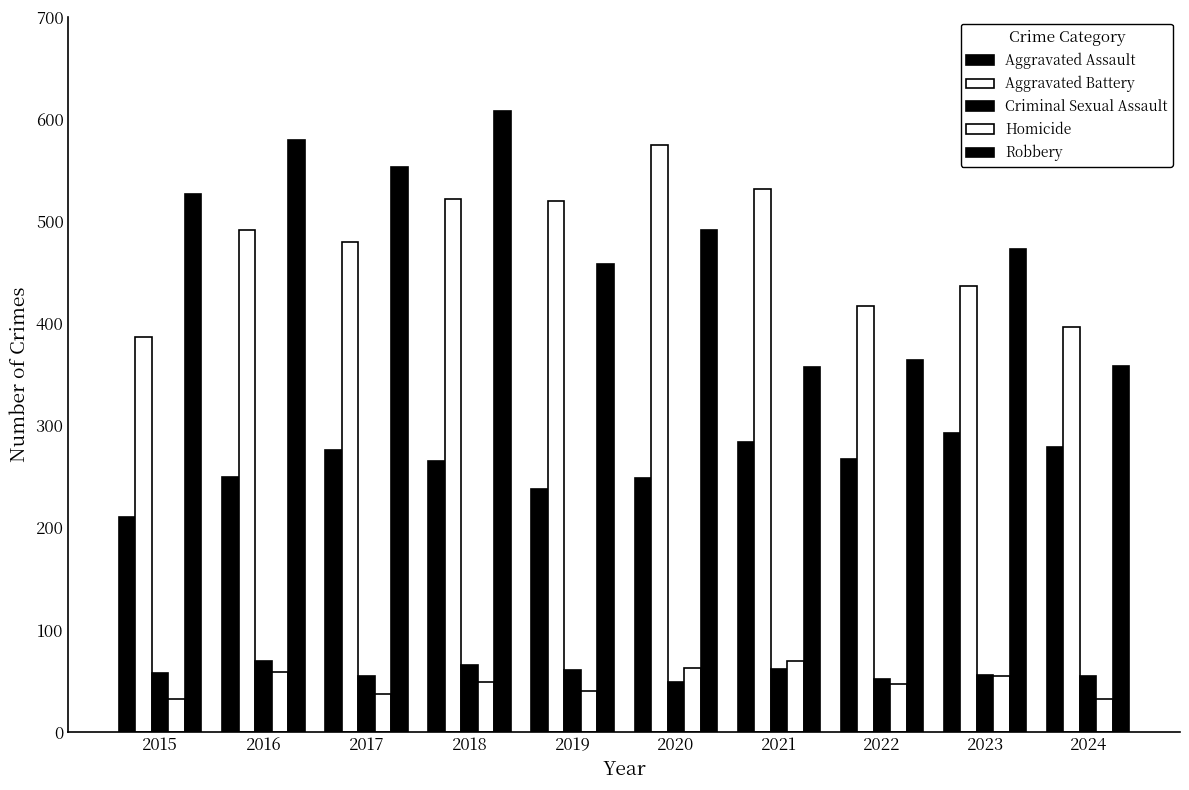

Is it true that Aggravated Assault equals 410 at 2023?

False